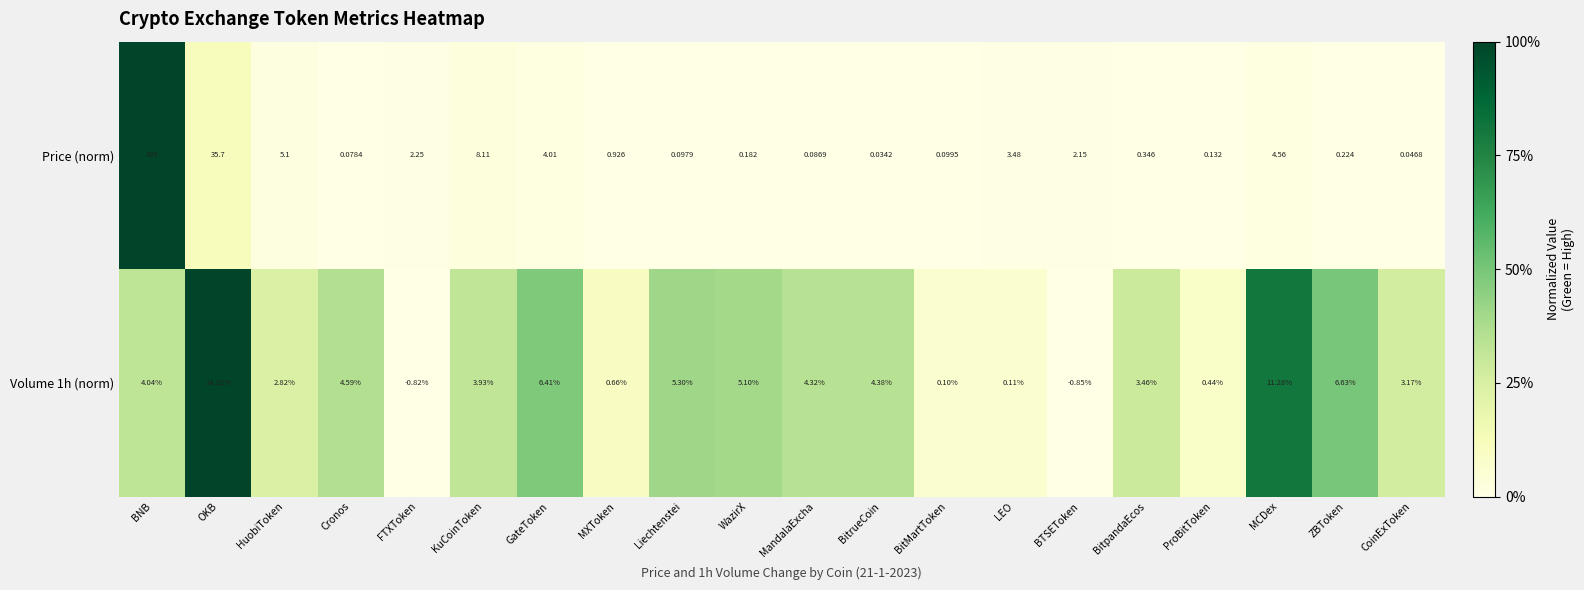

Is the value of Price (norm) at BNB greater than the value of Volume 1h (norm) at BTSEToken?

Yes